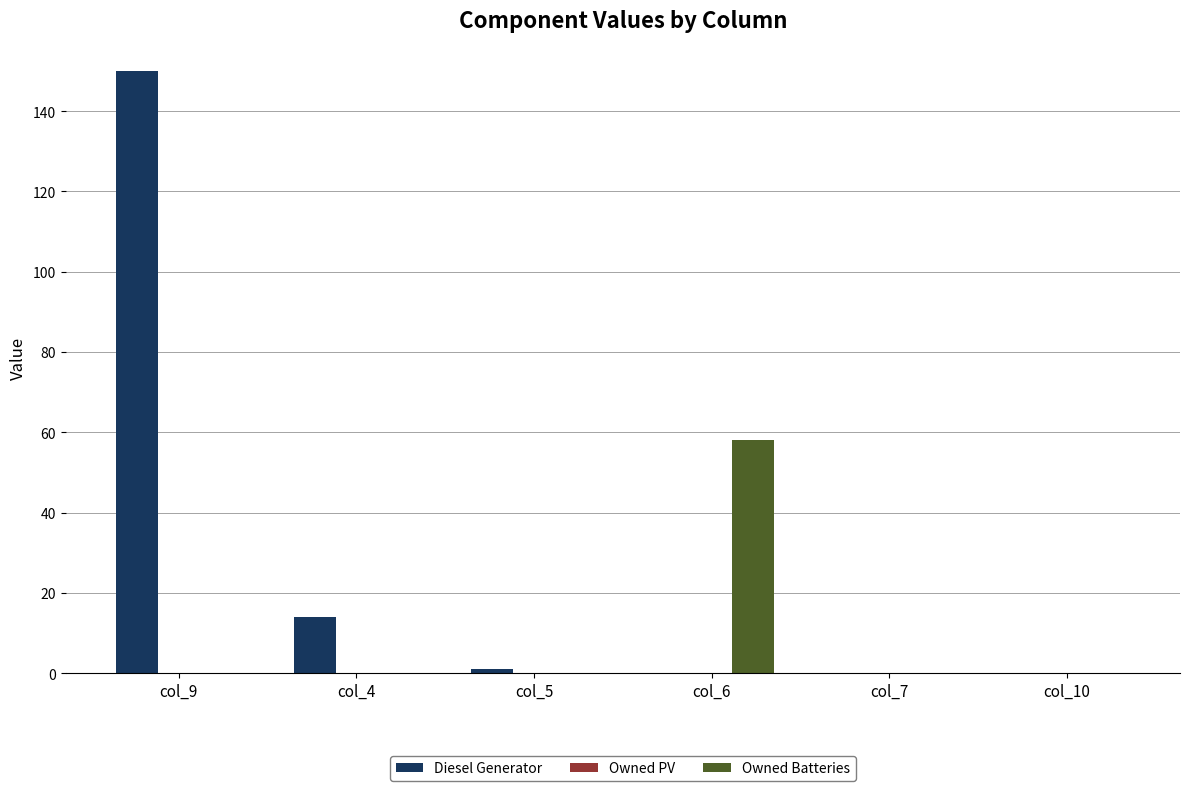

True or false: Owned Batteries has a value of 0 at col_9.

True